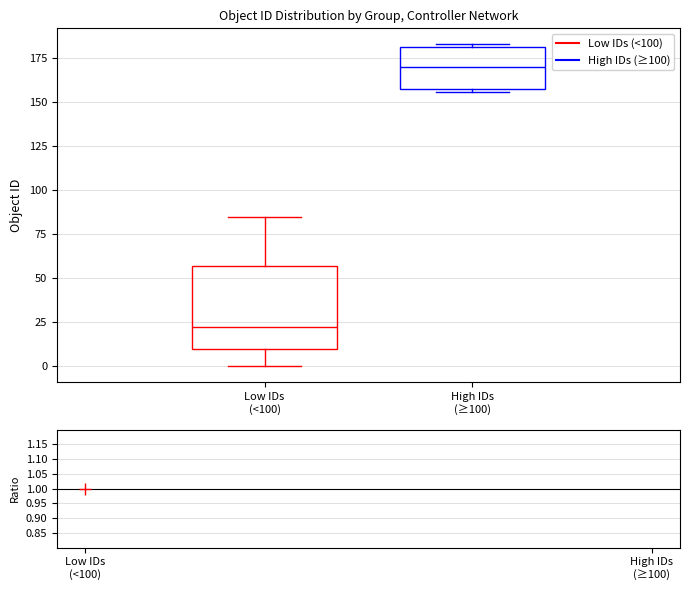

Which box is the tallest, from its lower edge to its upper edge?

Low IDs (<100)